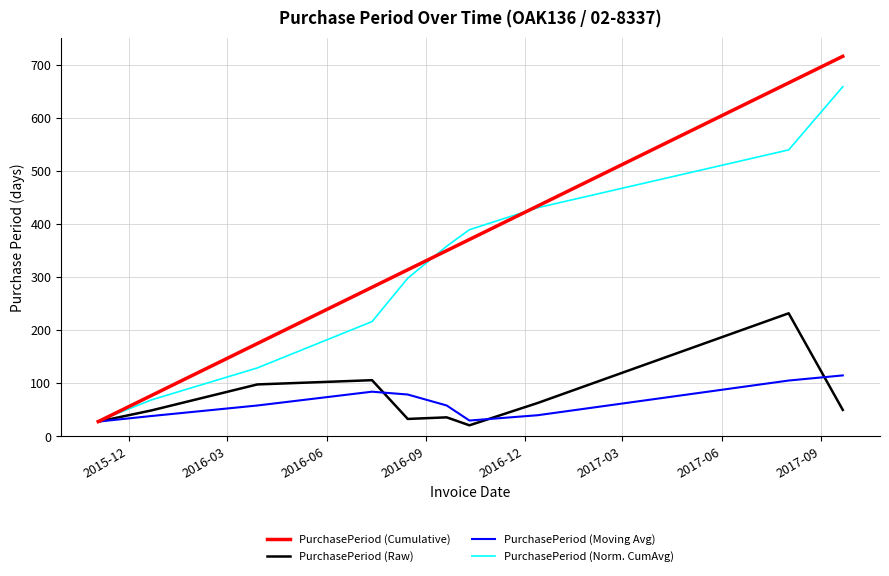

What are all the series names shown in the legend?

PurchasePeriod (Cumulative), PurchasePeriod (Raw), PurchasePeriod (Moving Avg), PurchasePeriod (Norm. CumAvg)